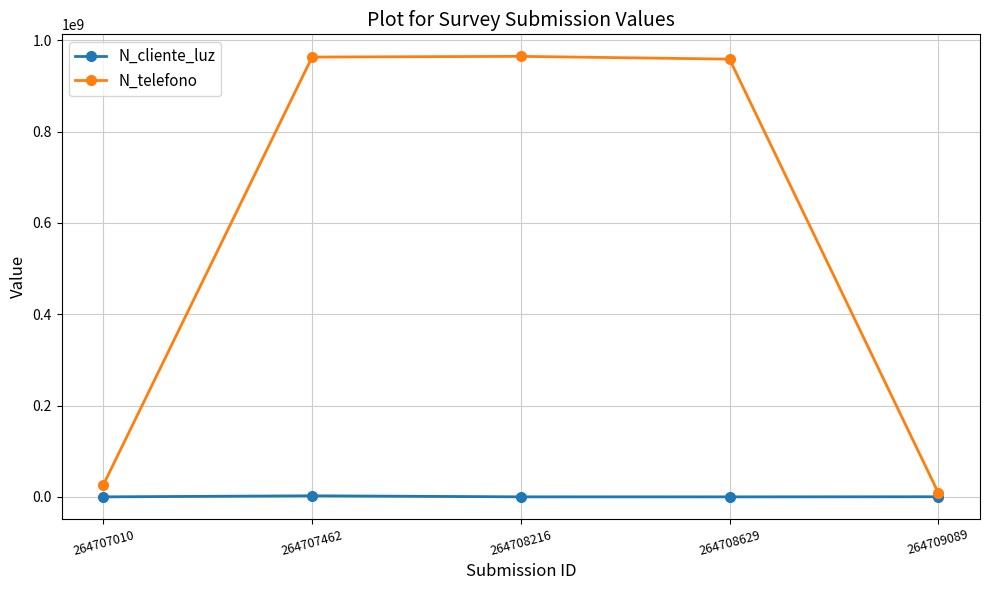

True or false: N_cliente_luz has more than 0 points higher than both neighbors.

True